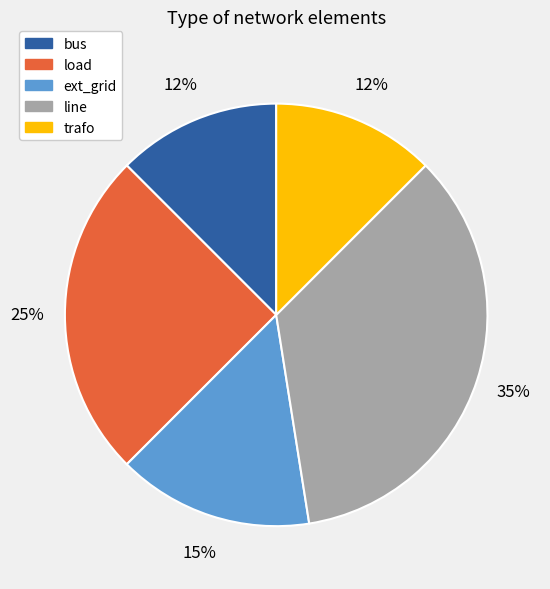

How many slices are in this pie chart?

5